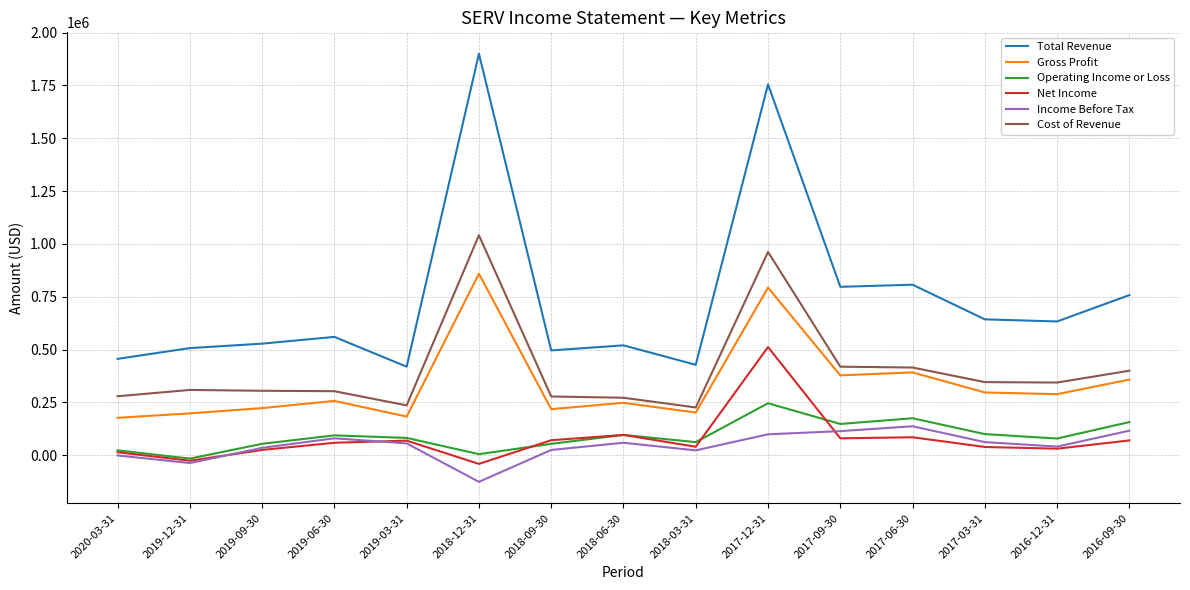

True or false: Cost of Revenue and Total Revenue intersect in this chart.

False